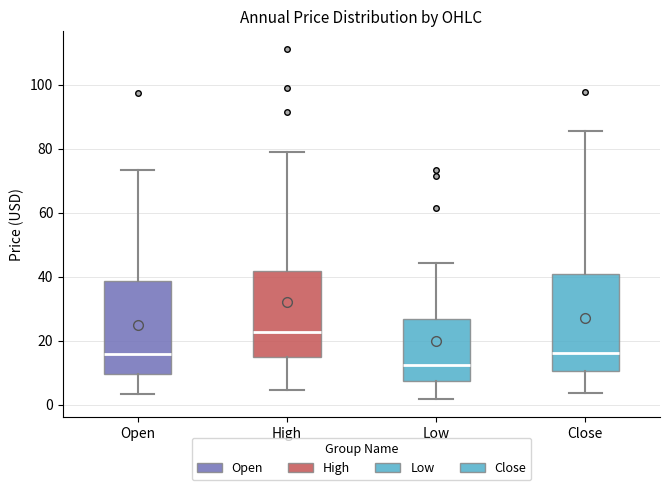

Reading left to right, read every box against the y-axis: the position of its median line, the range the box covers, and the ends of its whiskers. The values are not printed on the chart, so give them approximately, as read against the axis.

Open: median 16, box 10 to 38, whiskers 4 to 74
High: median 22, box 14 to 42, whiskers 4 to 80
Low: median 12, box 8 to 26, whiskers 2 to 44
Close: median 16, box 10 to 40, whiskers 4 to 86